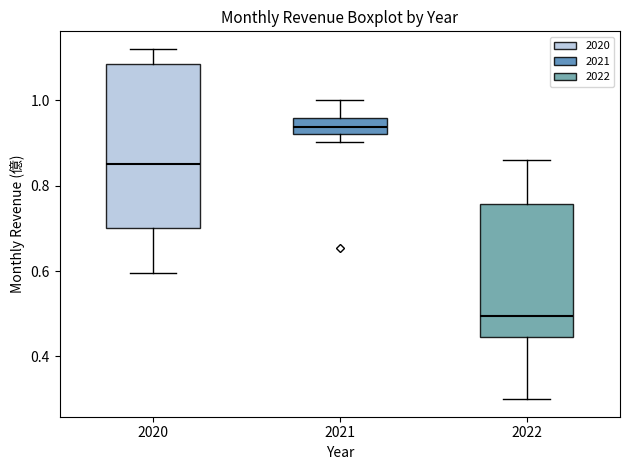

Where is the lower edge of the box at x = 2021 on the y-axis? The values are not printed on the chart, so give them approximately, as read against the axis.

0.92